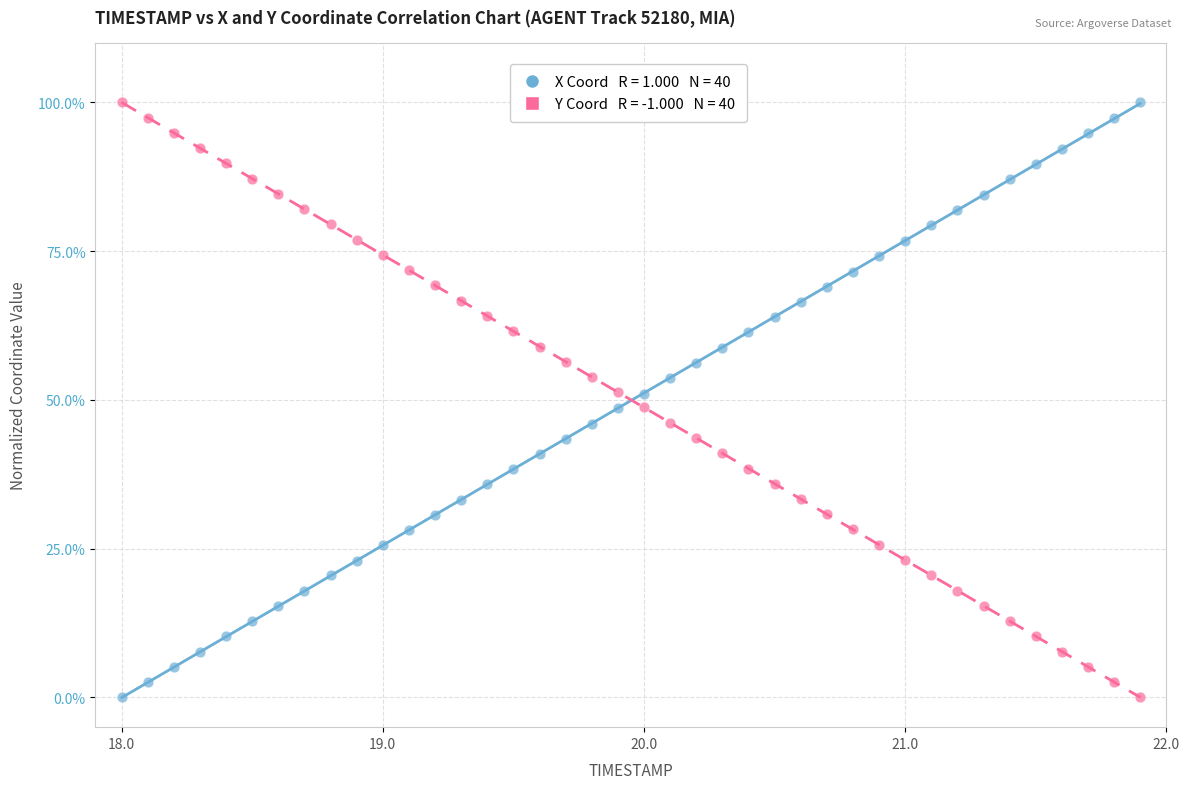

Across all data points, what is the range of Y values (max minus min)?

100.0